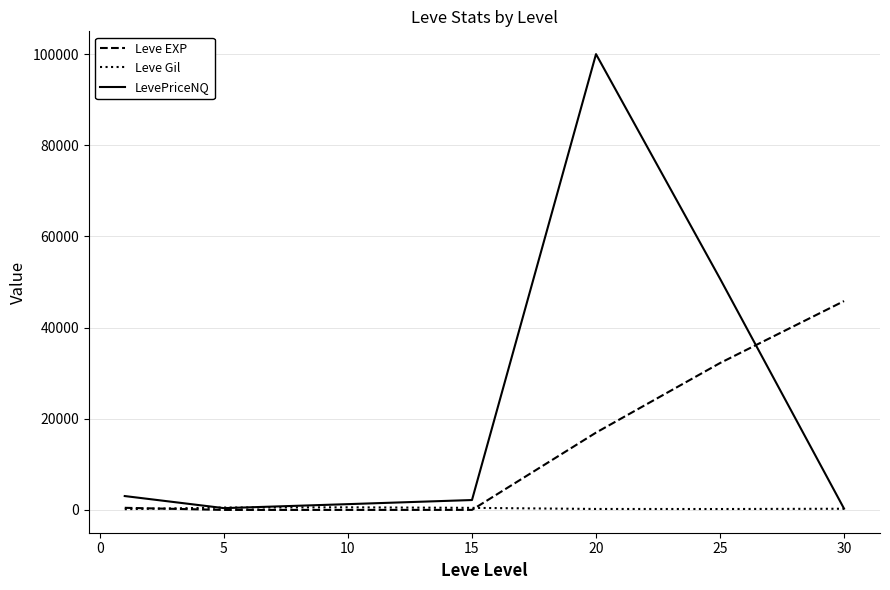

Which series ends up on top after the final intersection of Leve EXP and LevePriceNQ?

Leve EXP